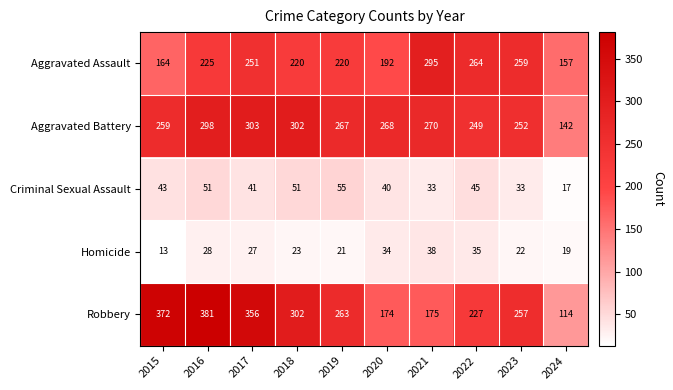

Between 2016 and 2018, which series saw the biggest shift?

Robbery